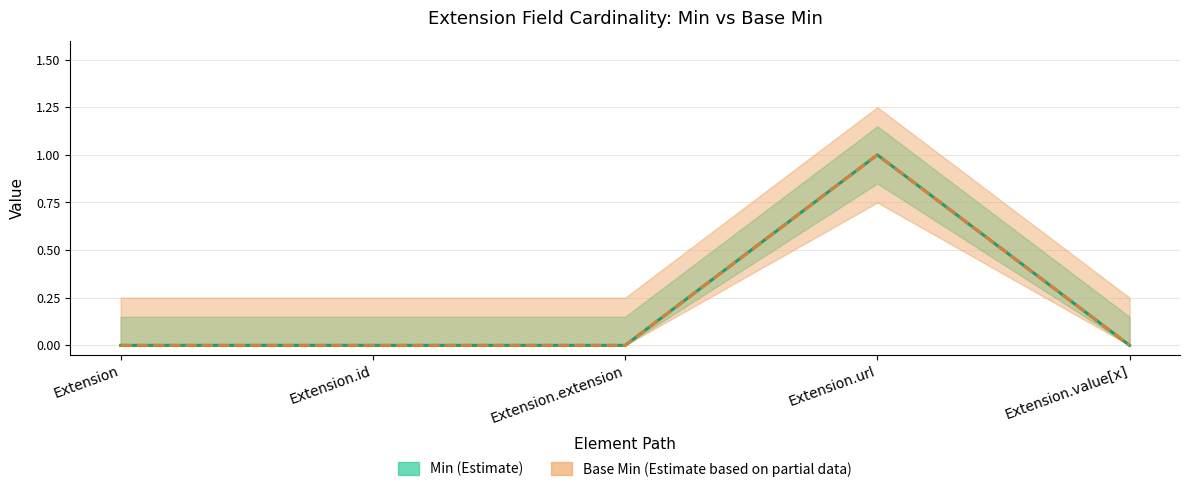

Does the chart display data point markers on the line(s)?

No